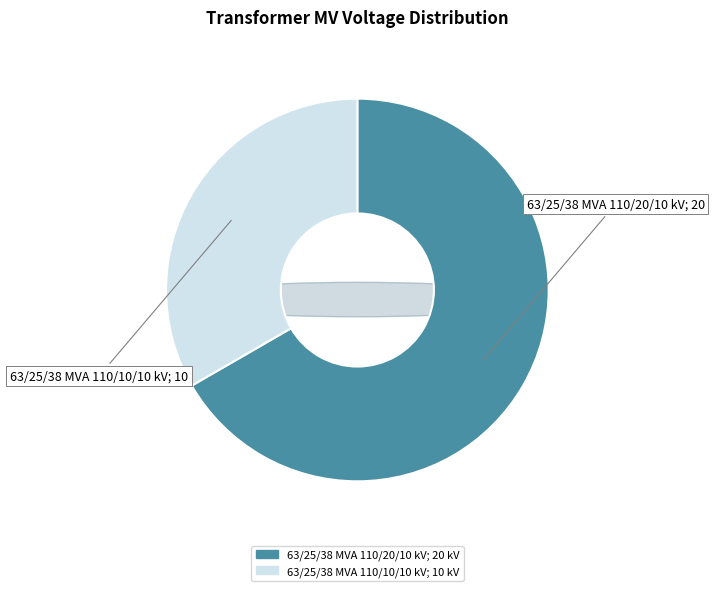

What is the change in value from 63/25/38 MVA 110/20/10 kV to 63/25/38 MVA 110/10/10 kV?

-10